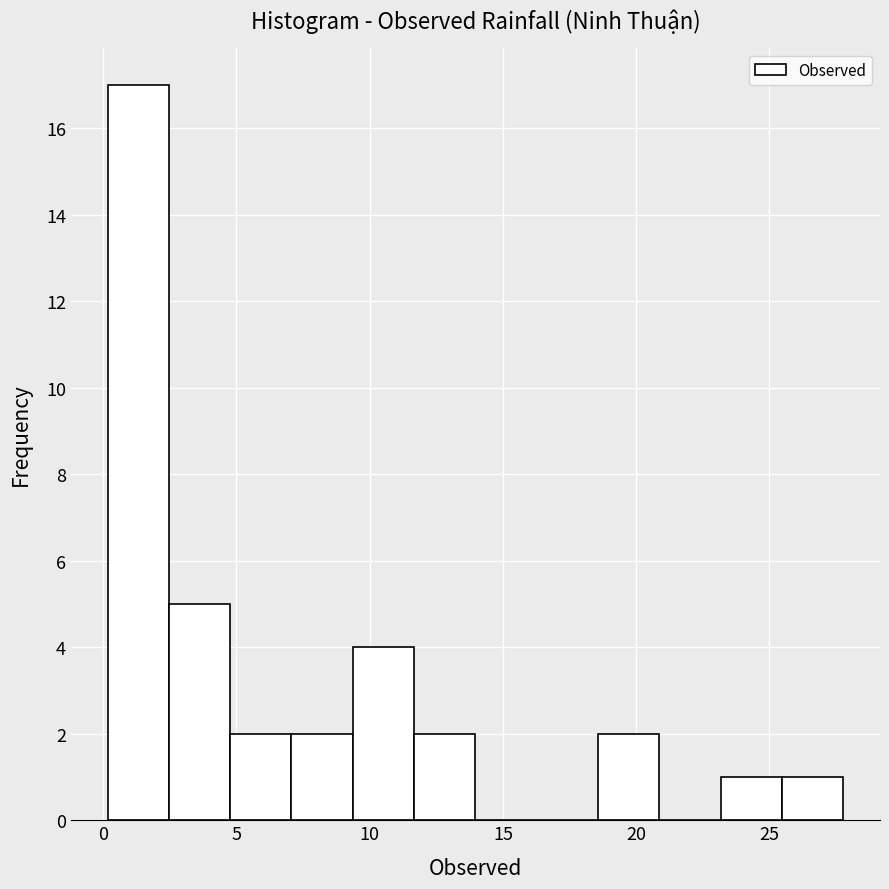

Reading left to right, transcribe this chart: for each bar, give the range it covers on the x-axis and its height. Neither the bar edges nor the heights are printed on the chart, so give them approximately, as read against the axes.

0.0 to 2.5: 17
2.5 to 5.0: 5
5.0 to 7.0: 2
7.0 to 9.5: 2
9.5 to 11.5: 4
11.5 to 14.0: 2
14.0 to 16.5: 0
16.5 to 18.5: 0
18.5 to 21.0: 2
21.0 to 23.0: 0
23.0 to 25.5: 1
25.5 to 28.0: 1